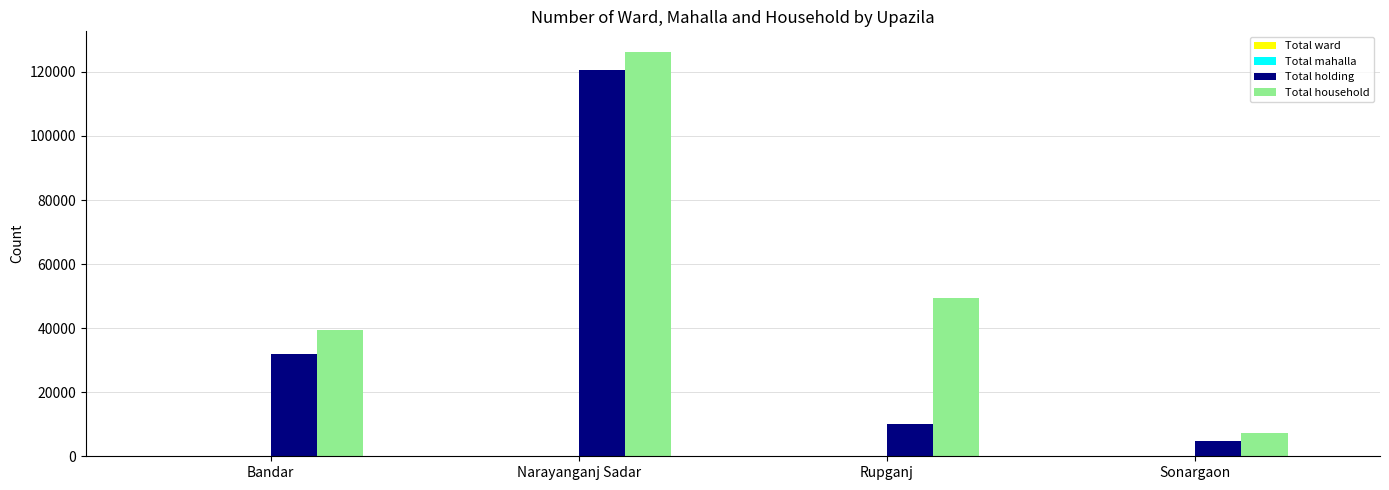

How many series are shown in this chart?

4